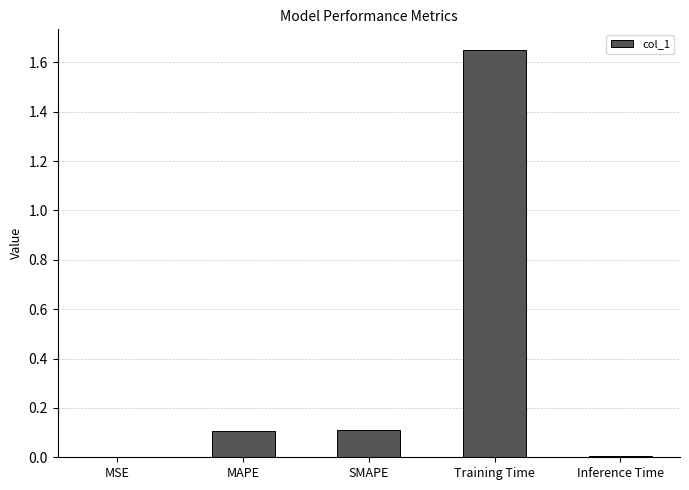

What is the sum of all values?

1.9